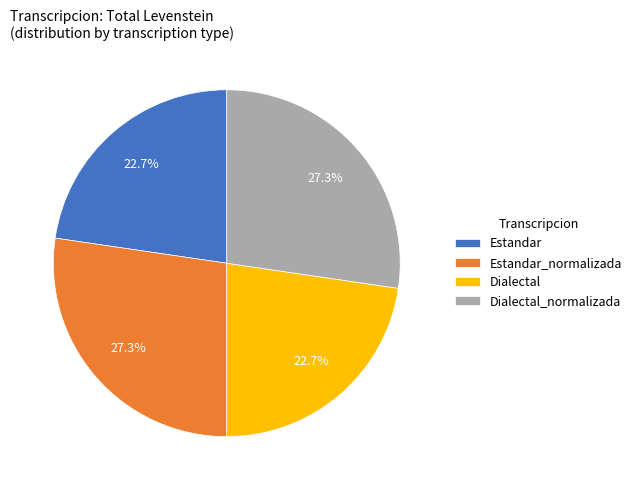

What percentage do Estandar_normalizada and Dialectal together represent?

50.0%